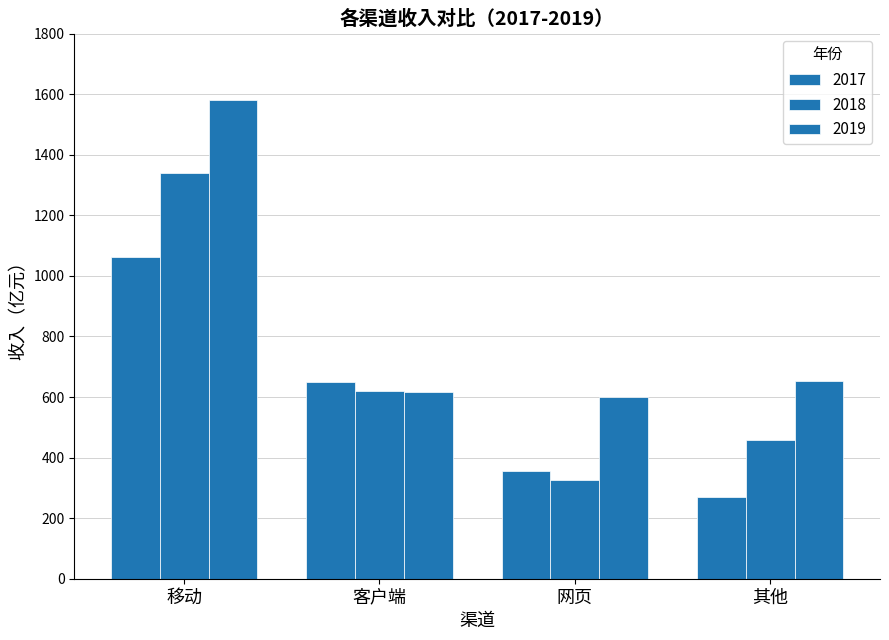

What is the maximum value shown in the chart?

1581.1